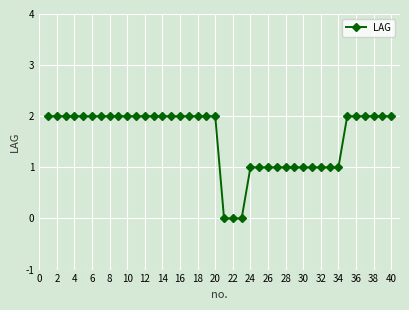

How many categories are shown in the chart?

40